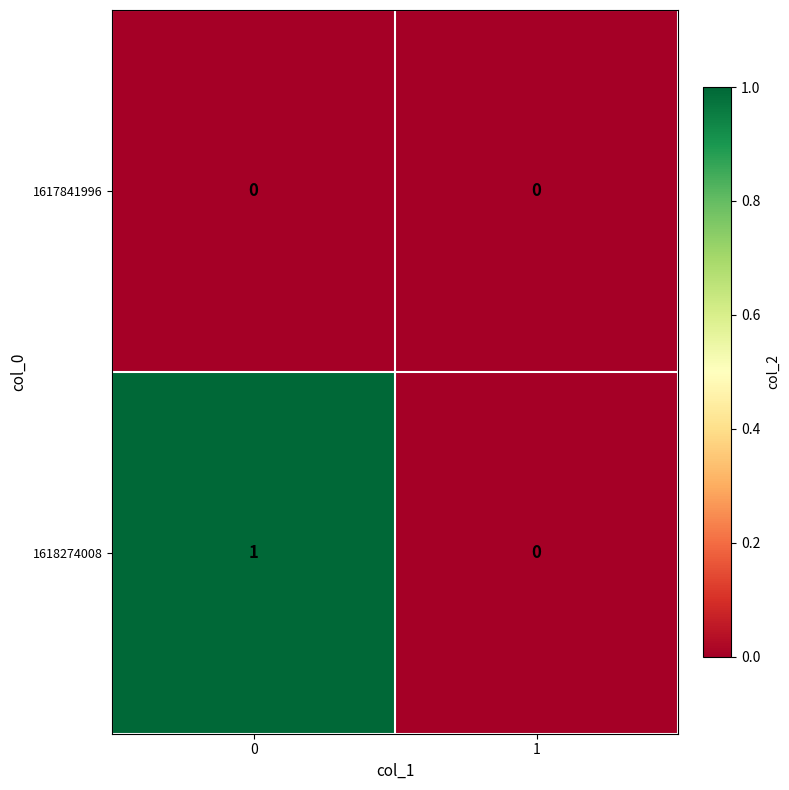

How many values in the 1618274008 series are below 1?

1